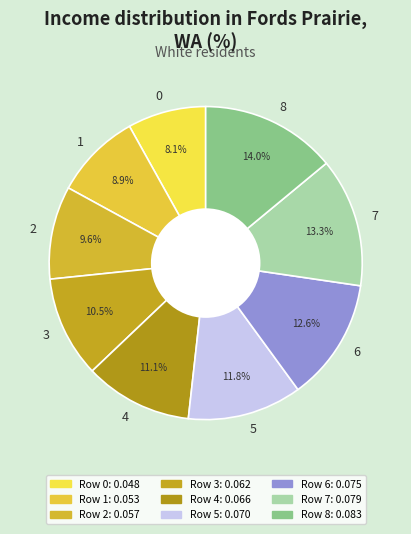

How many segments does this pie chart have?

9